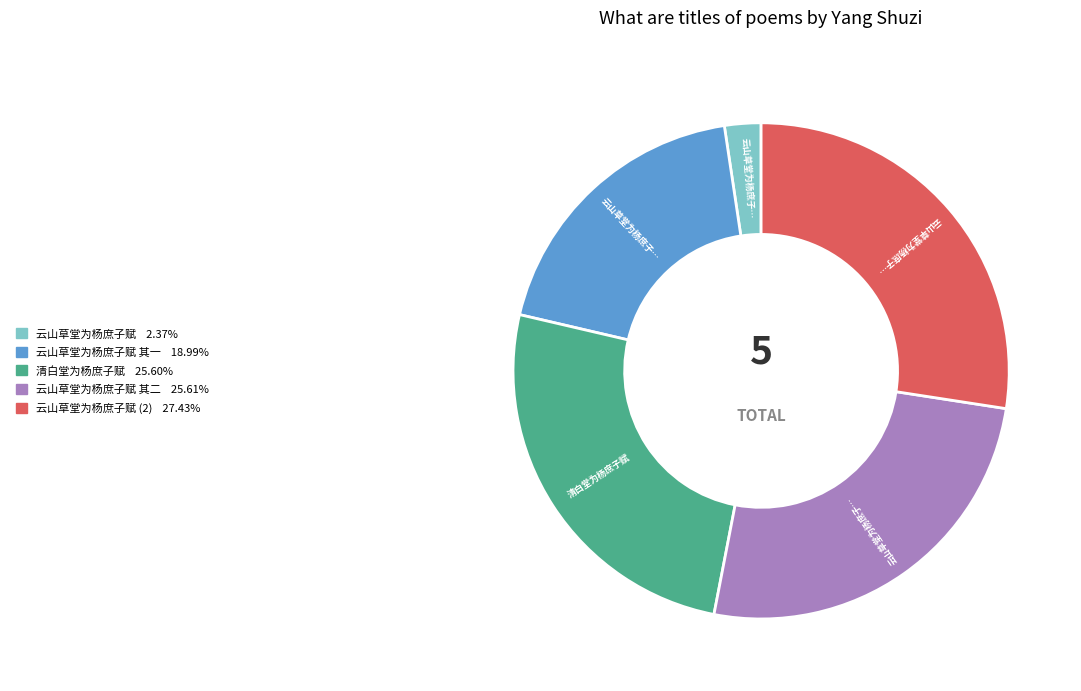

Does any single category account for the majority?

No